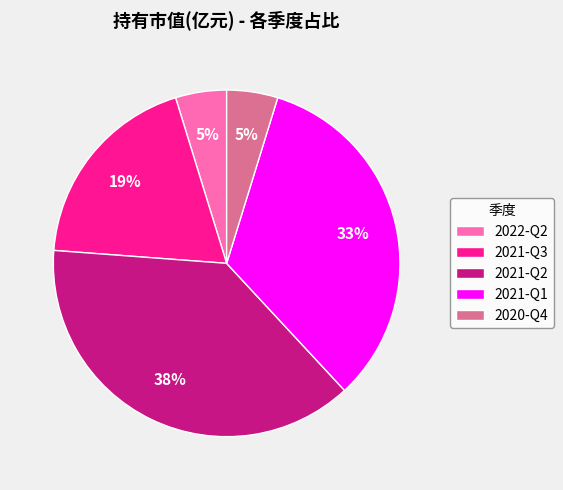

To the nearest percent, what is the difference between the 2021-Q2 and 2021-Q3 slice percentages?

19%